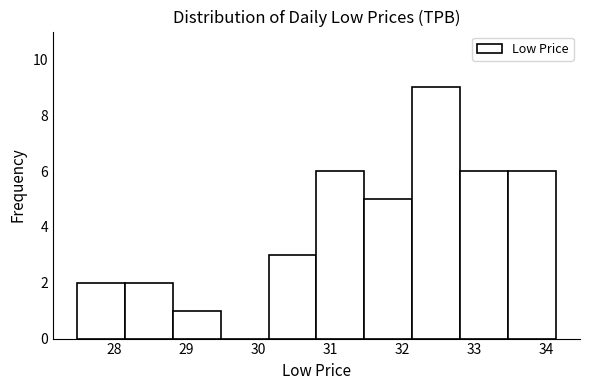

Reading left to right, transcribe this chart: for each bar, give the range it covers on the x-axis and its height. Neither the bar edges nor the heights are printed on the chart, so give them approximately, as read against the axes.

27.5 to 28.1: 2
28.1 to 28.8: 2
28.8 to 29.5: 1
29.5 to 30.1: 0
30.1 to 30.8: 3
30.8 to 31.5: 6
31.5 to 32.1: 5
32.1 to 32.8: 9
32.8 to 33.5: 6
33.5 to 34.1: 6